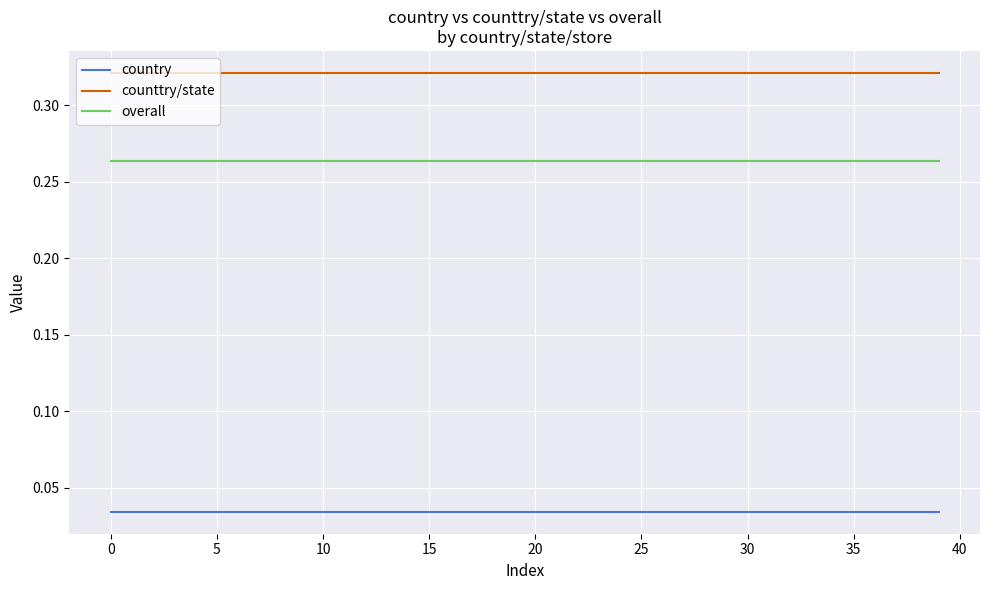

What are all the series names shown in the legend?

country, counttry/state, overall